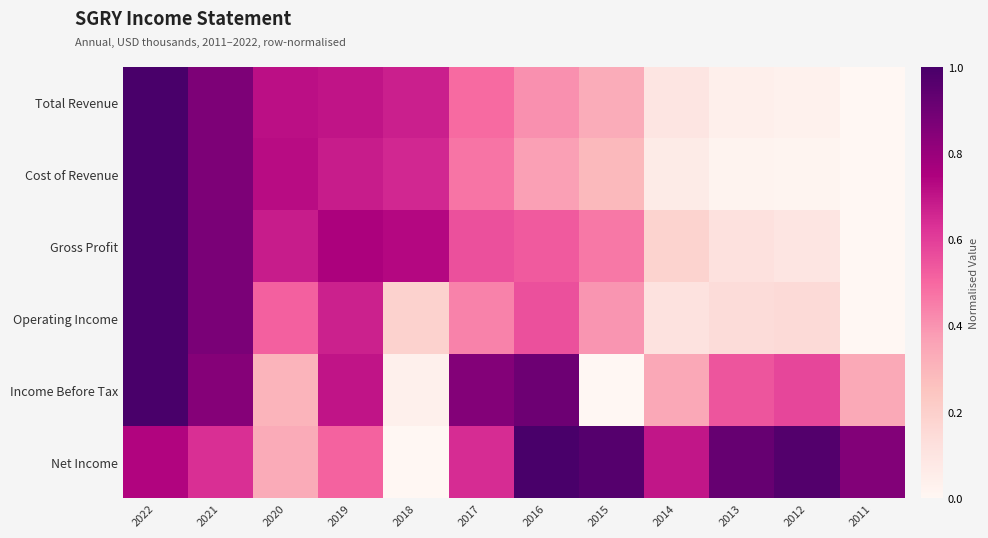

At which category does the chart reach its peak across all series?

2022